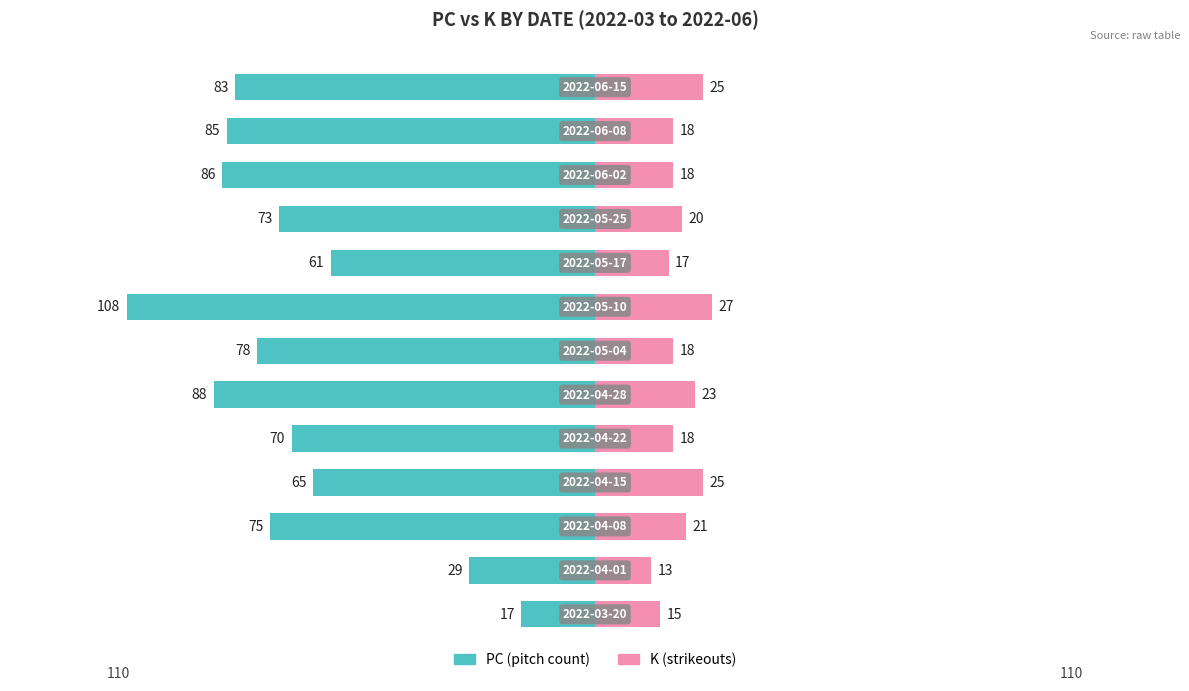

How many bars are there in each group?

2